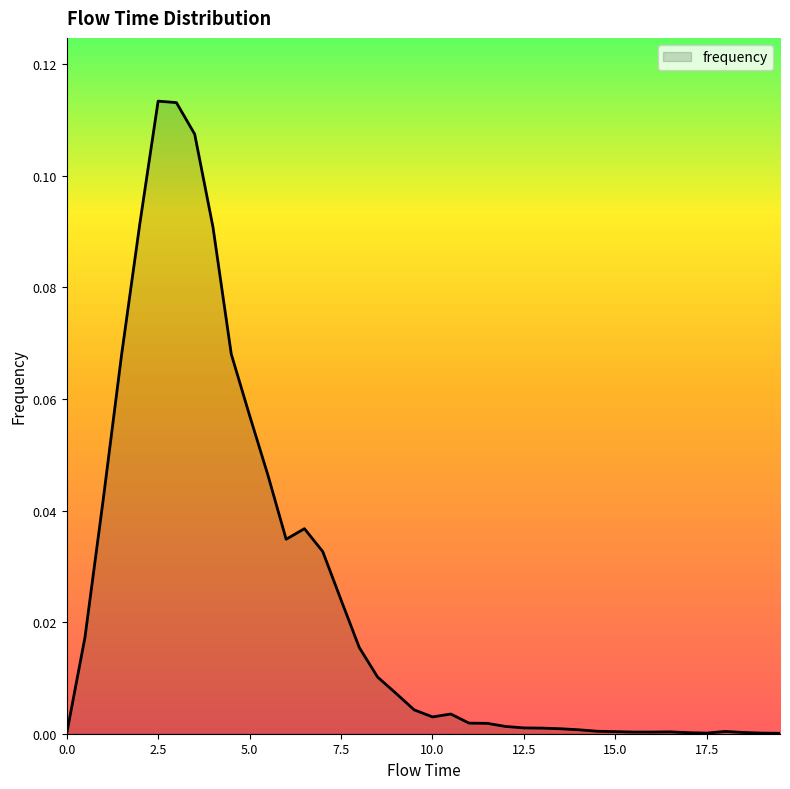

What is the label of the 37th point from the right?

1.5